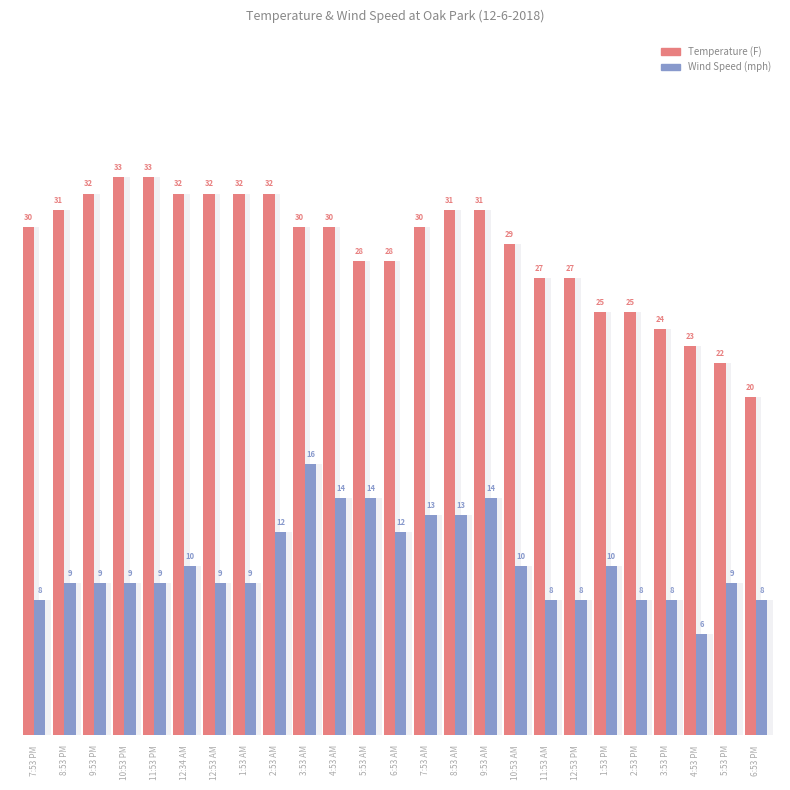

Which series has the widest spread of values?

Temperature